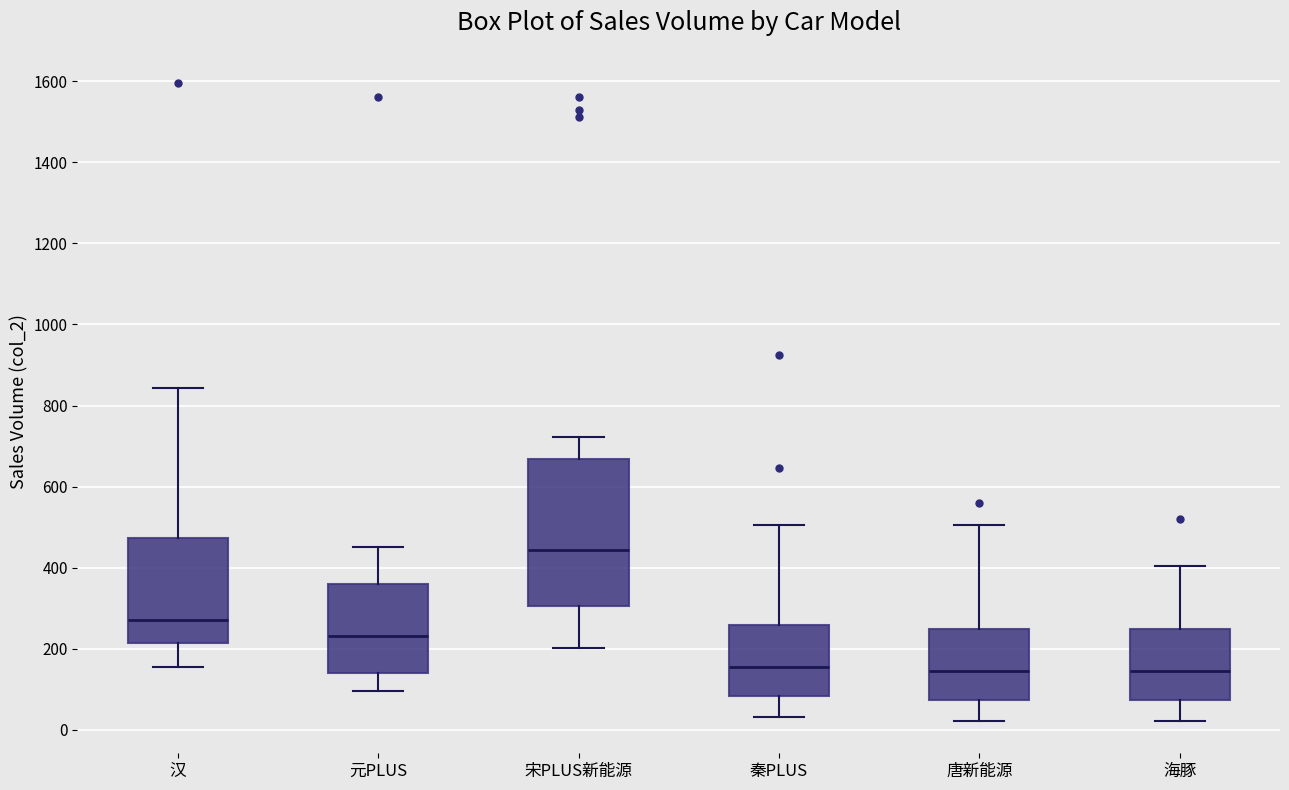

Comparing the boxes themselves (not the whiskers), which one is the tallest?

宋PLUS新能源